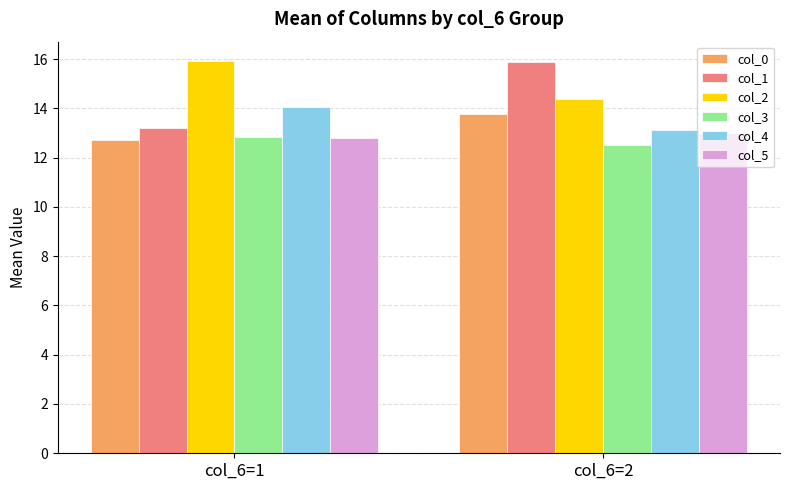

What is the difference between the highest and lowest values at col_6=2?

3.4